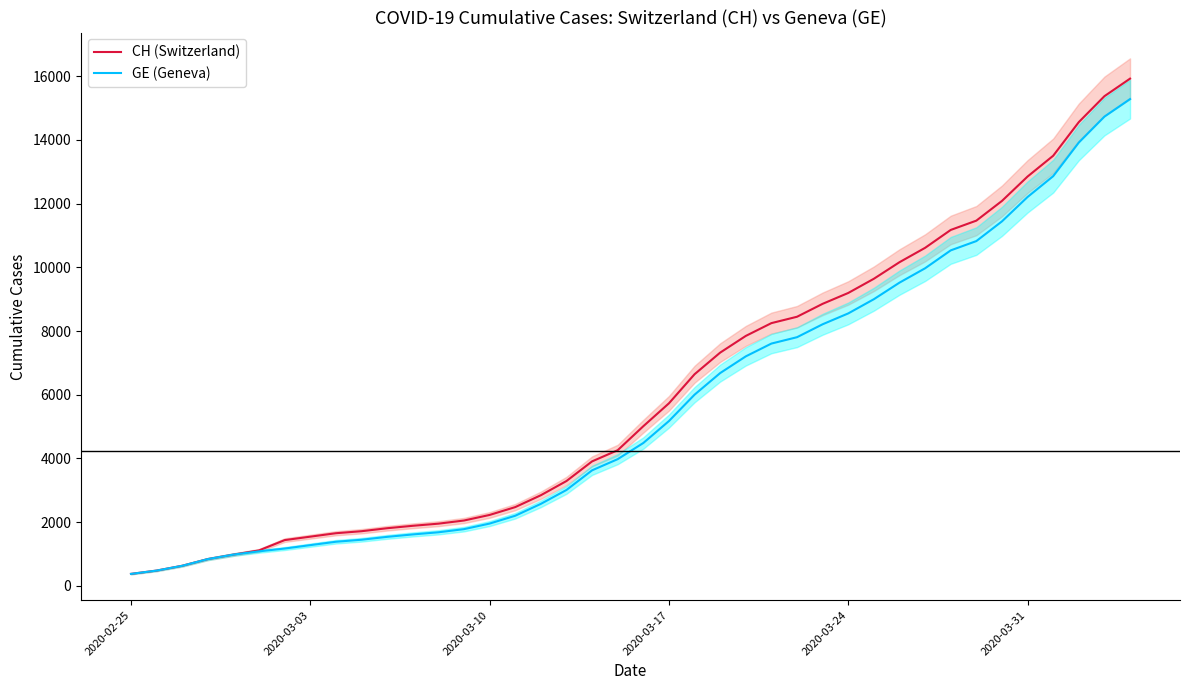

Reading left to right, what are all the values shown in this chart?

CH (Switzerland): 375	479	630	840	981	1113	1436	1544	1652	1715	1809	1885	1952	2051	2226	2472	2845	3291	3908	4259	5012	5731	6644	7323	7847	8249	8449	8855	9196	9642	10162	10613	11175	11467	12086	12852	13505	14561	15375	15926
GE (Geneva): 375	479	630	840	981	1083	1171	1278	1384	1447	1538	1614	1681	1780	1955	2201	2574	3010	3627	3978	4485	5174	6002	6681	7205	7607	7807	8213	8554	9000	9520	9971	10533	10825	11444	12210	12863	13919	14733	15284